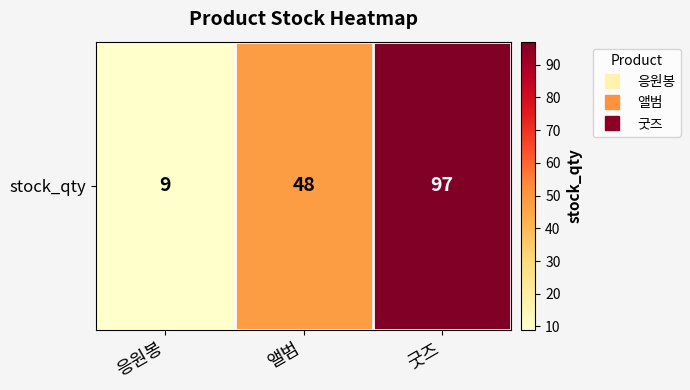

Where is the data nearest to the value 53?

앨범